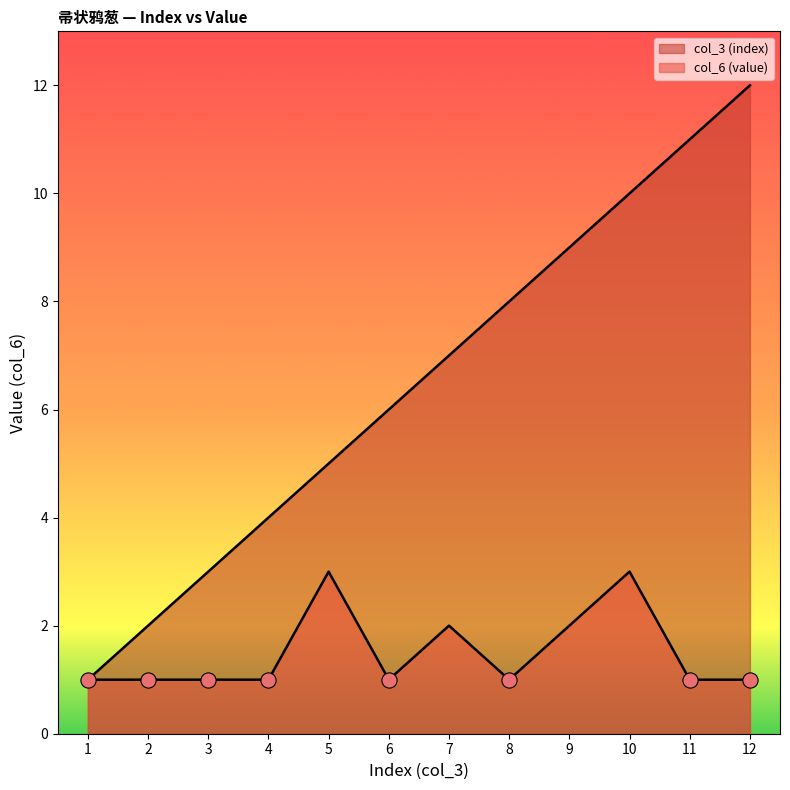

Which series has the widest spread of Y values?

col_3 (index)